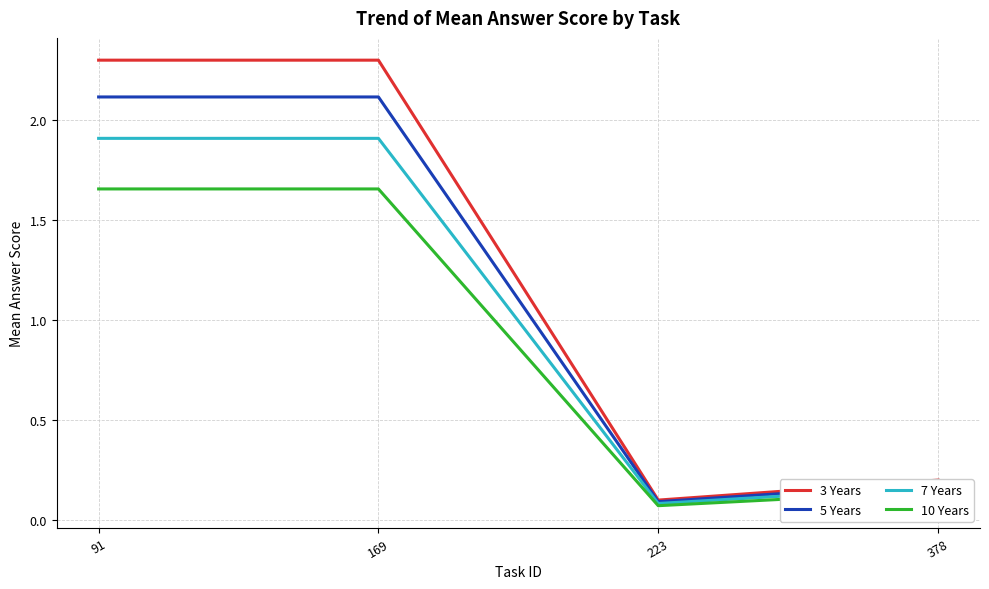

List the series in order of their peak value, highest first.

3 Years, 5 Years, 7 Years, 10 Years